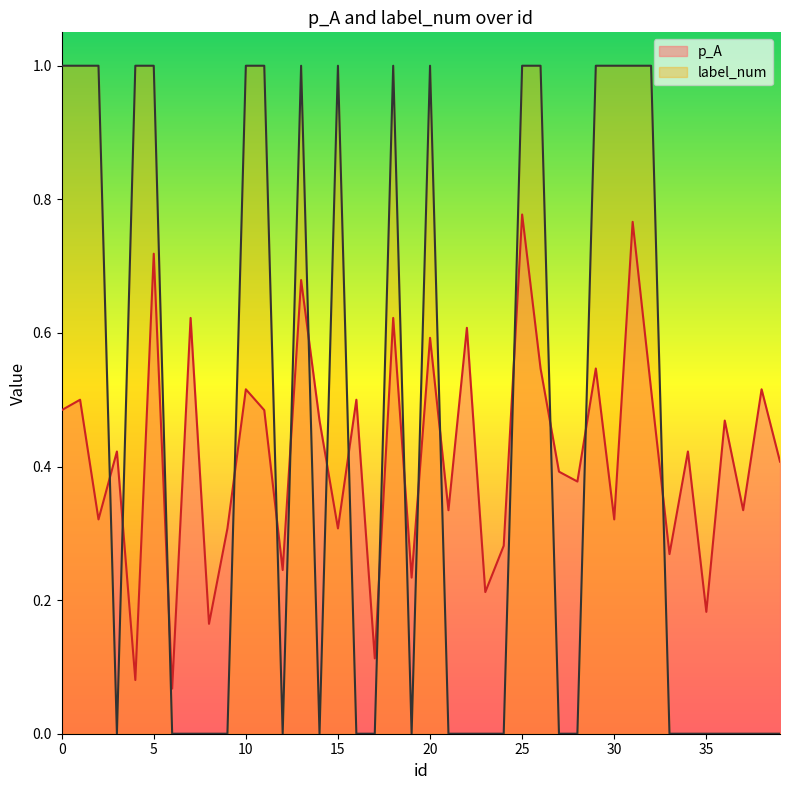

Where is the first local minimum for p_A?

2